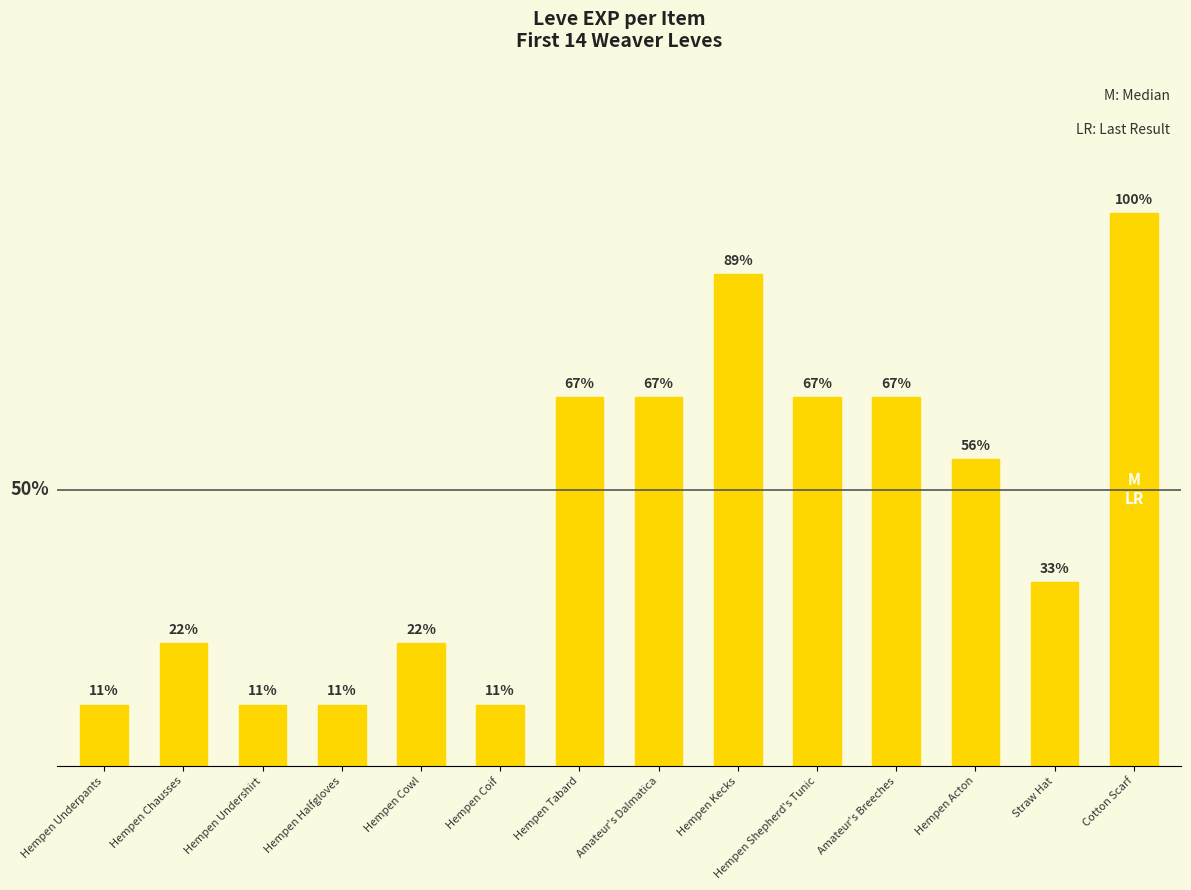

Reading left to right, transcribe all the data shown in this chart.

Hempen Underpants=1	Hempen Chausses=2	Hempen Undershirt=1	Hempen Halfgloves=1	Hempen Cowl=2	Hempen Coif=1	Hempen Tabard=6	Amateur's Dalmatica=6	Hempen Kecks=8	Hempen Shepherd's Tunic=6	Amateur's Breeches=6	Hempen Acton=5	Straw Hat=3	Cotton Scarf=9